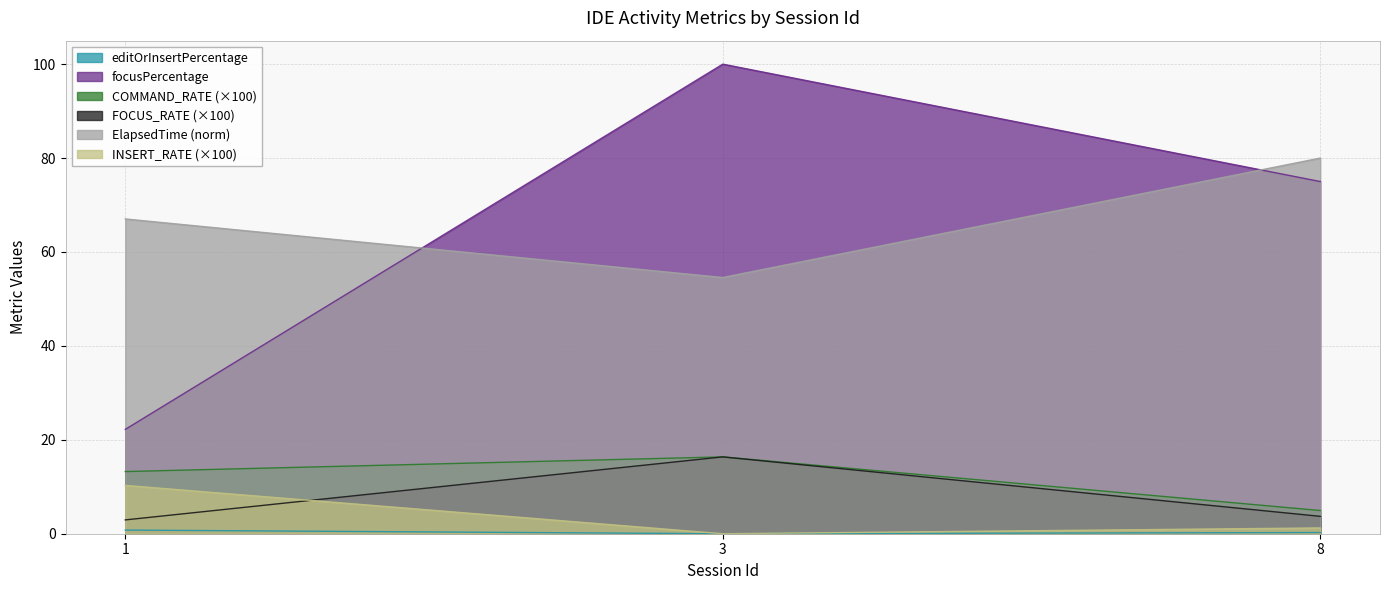

What is the difference between the ElapsedTime_scaled values at 3 and 1?

12.5